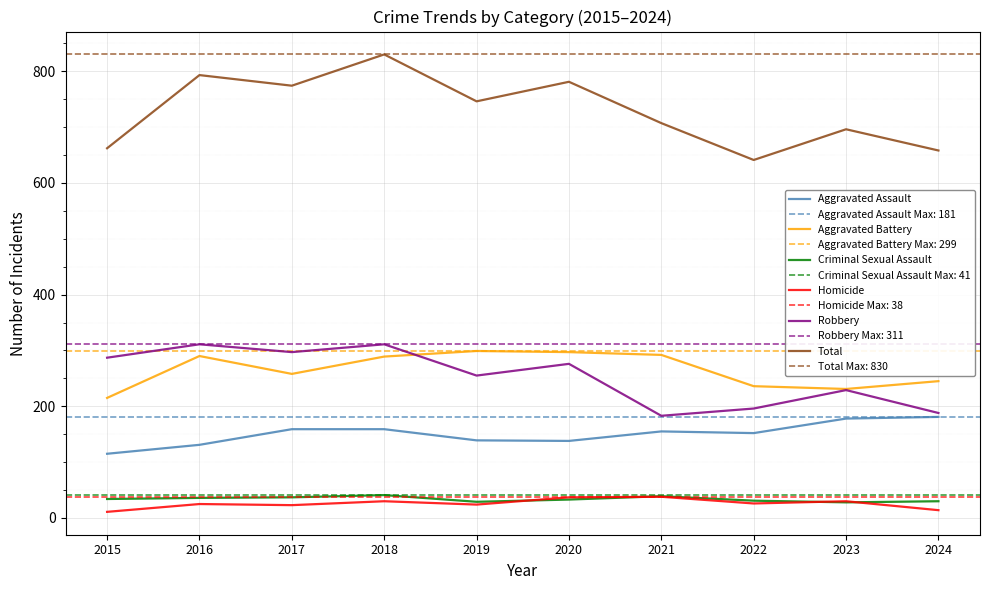

What is the sum of the Total values at 2016 and 2017?

1567